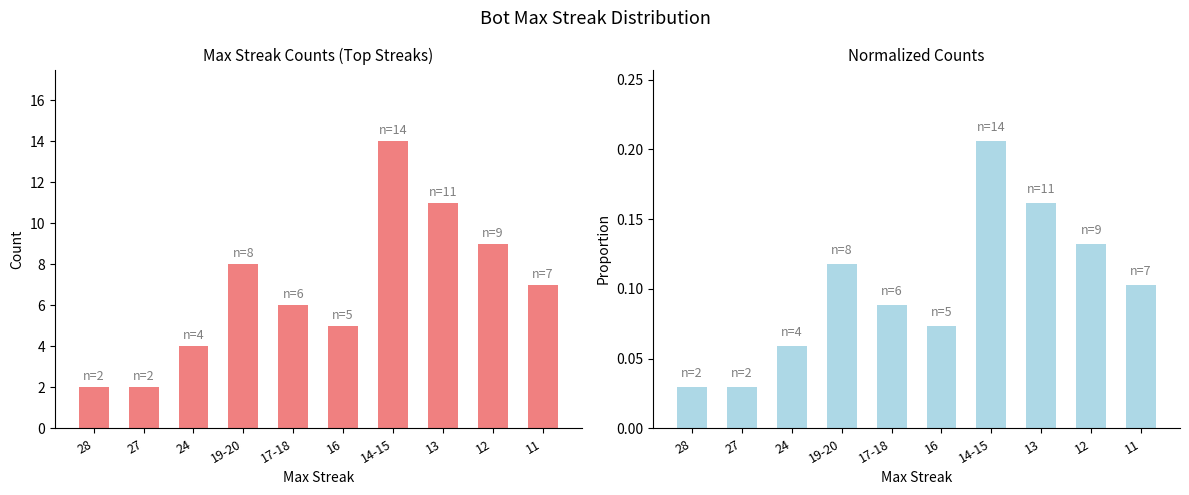

What is the minimum value for Count of Bots?

2.0